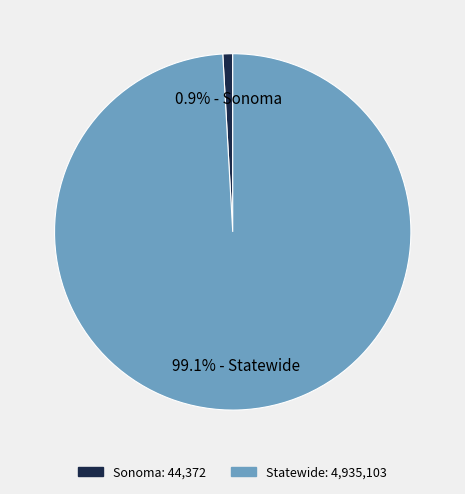

Between Sonoma and Statewide, which is larger?

Statewide